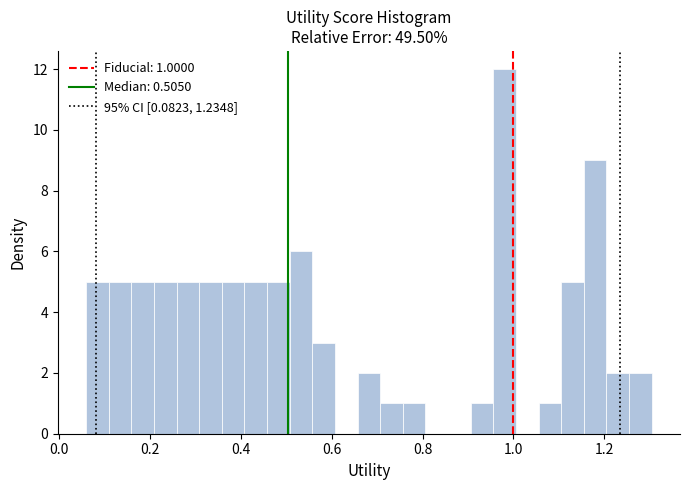

Around what value on the x-axis is the tallest bar? Give the approximate position of its centre, as read against the axis.

0.98